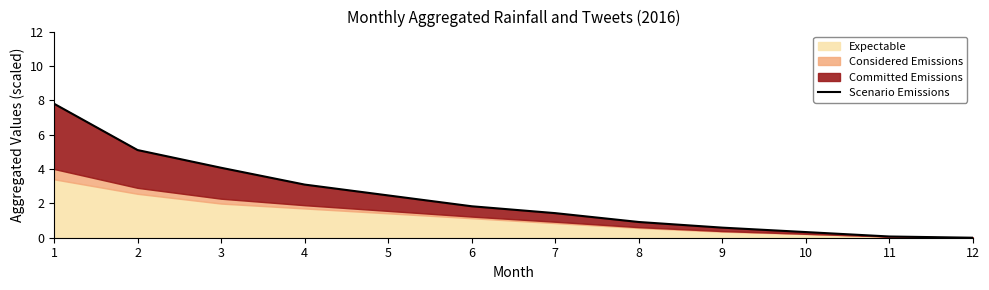

What is the change in value from 2 to 11?

-5.0